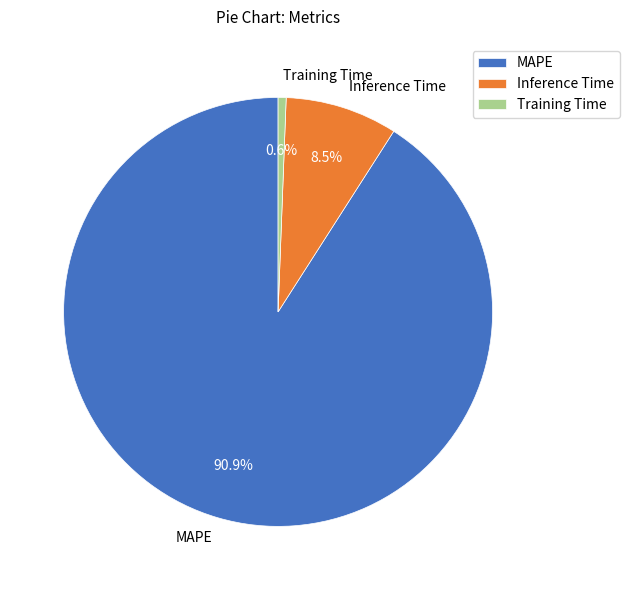

To the nearest percent, what is the difference between the largest and smallest slice percentages?

90%